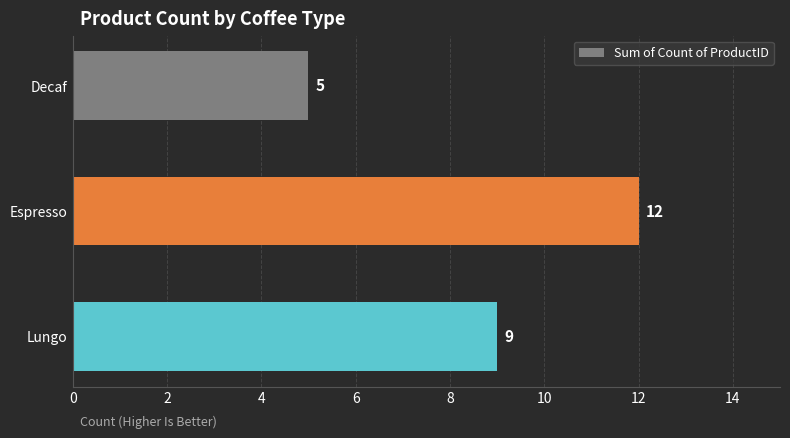

What is the difference between the maximum and minimum values?

7